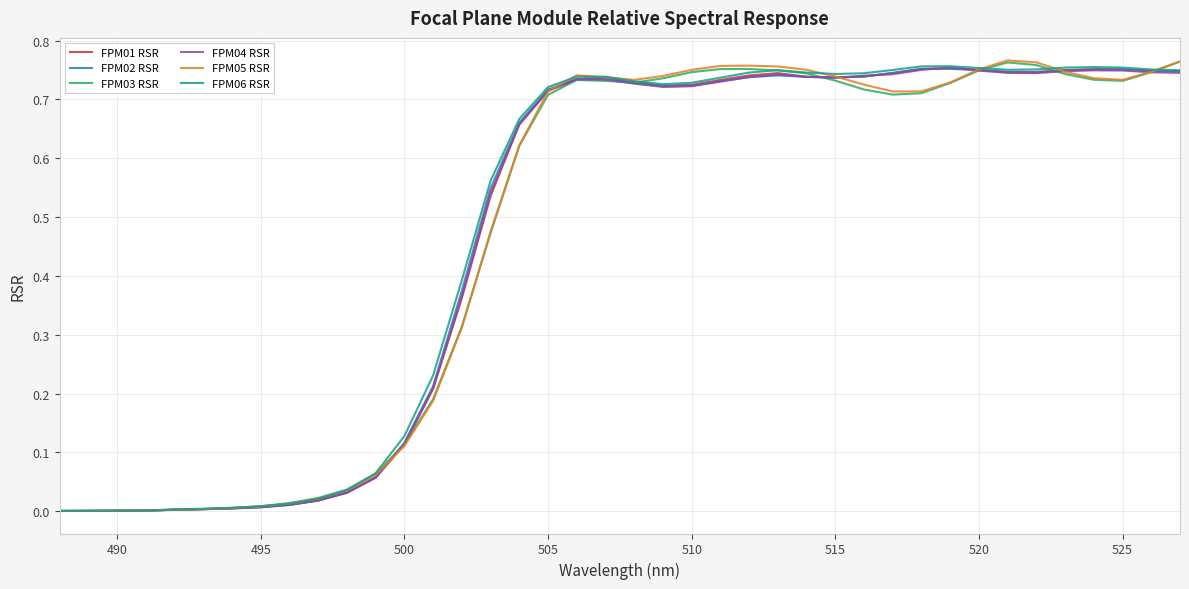

Which series has the widest spread of values?

FPM05 RSR